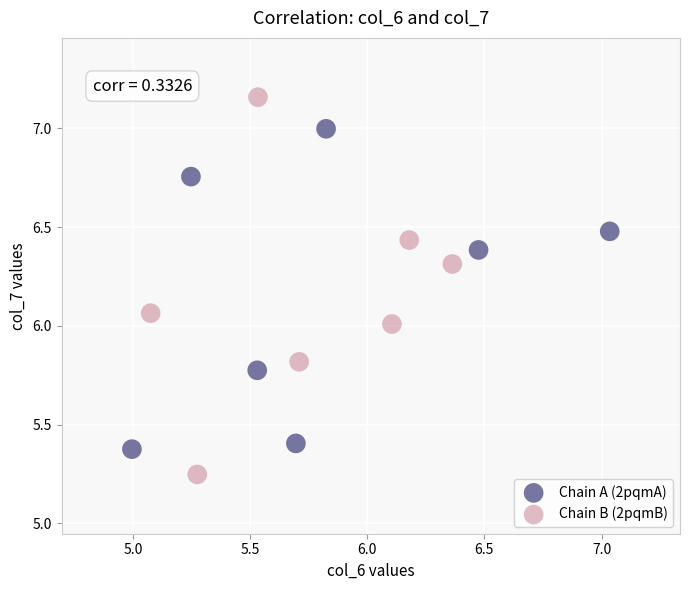

Which series reaches the maximum Y coordinate?

Chain B (2pqmB)